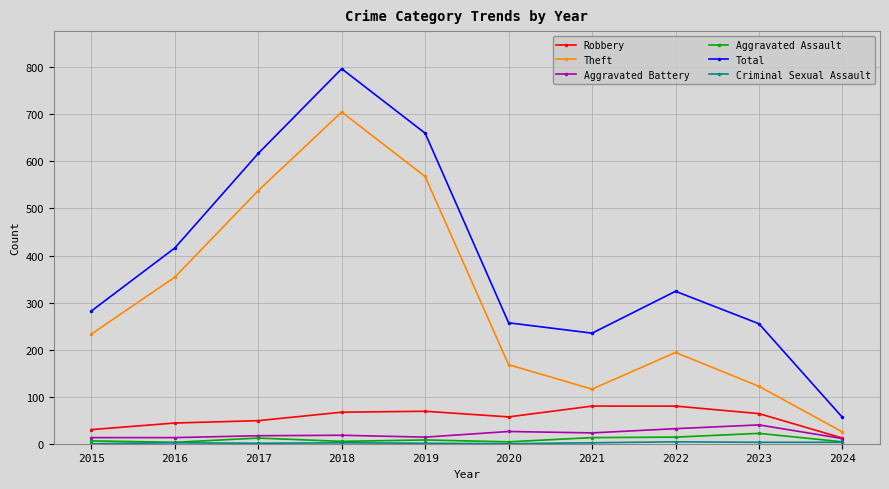

At which label is Total closest to 426?

2016